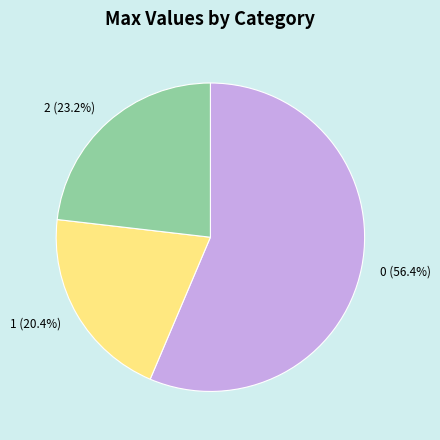

Does any single category account for the majority?

Yes